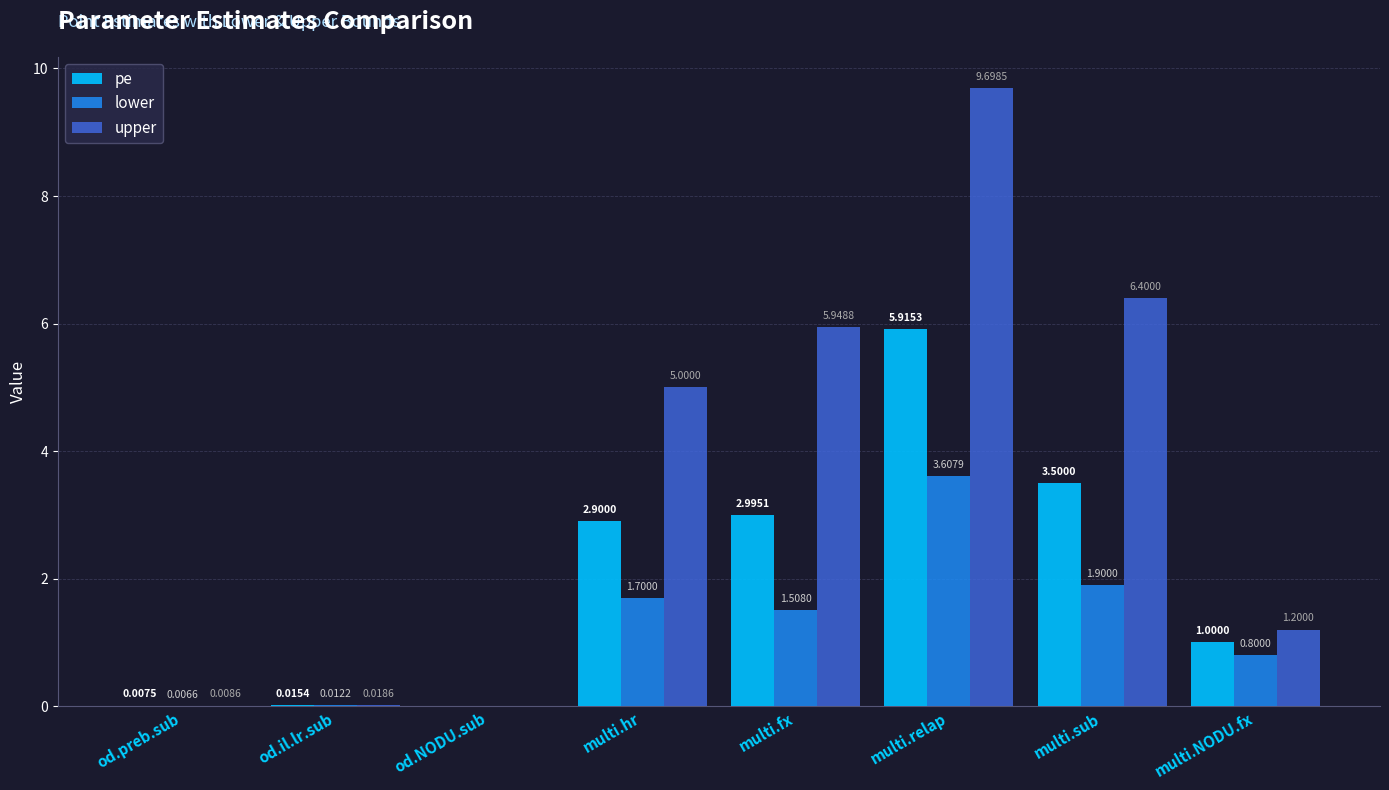

What is the sum of all pe values?

16.3